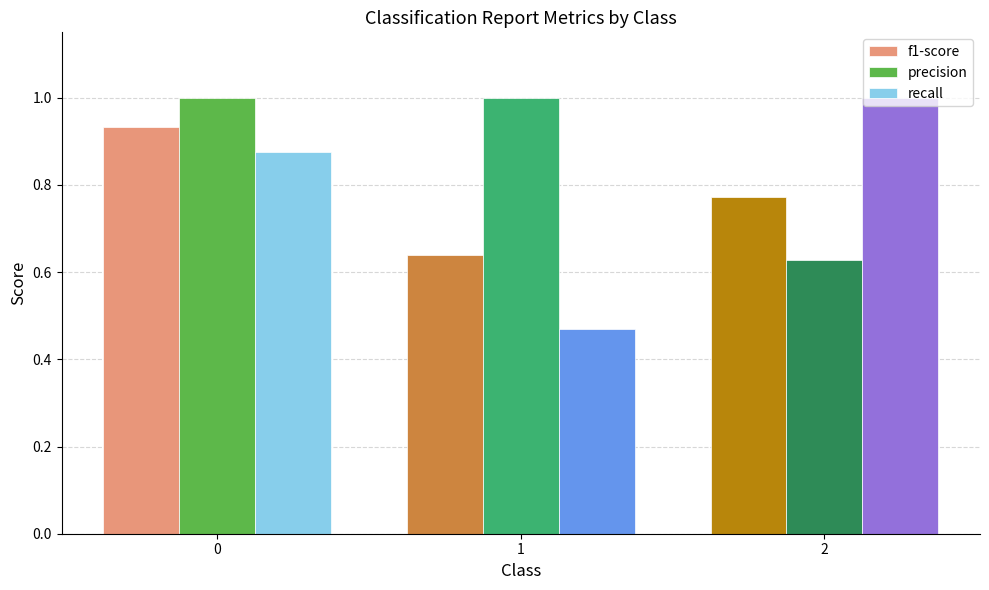

What are all the series names shown in the legend?

f1-score, precision, recall